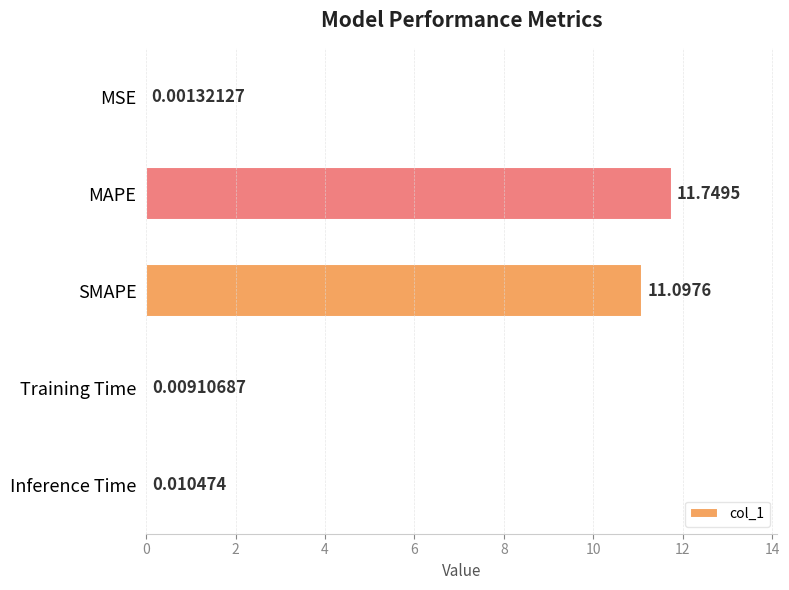

At which category does the chart reach its peak across all series?

MAPE